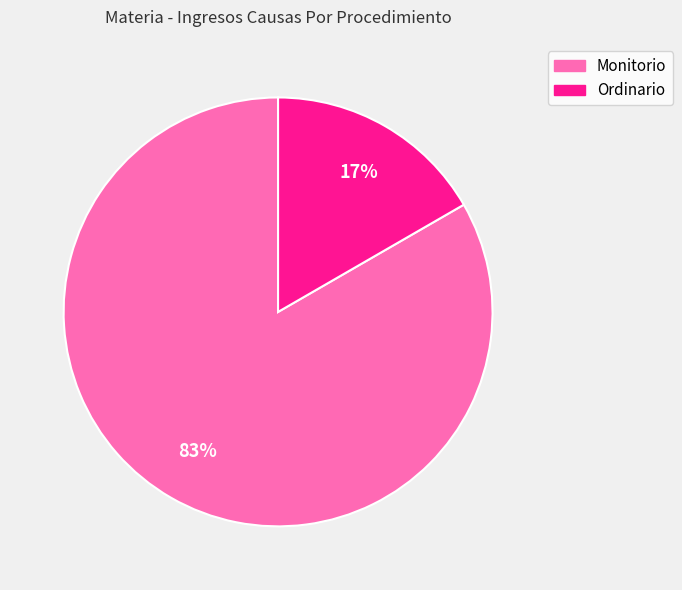

Which category has the smallest portion of the pie?

Ordinario